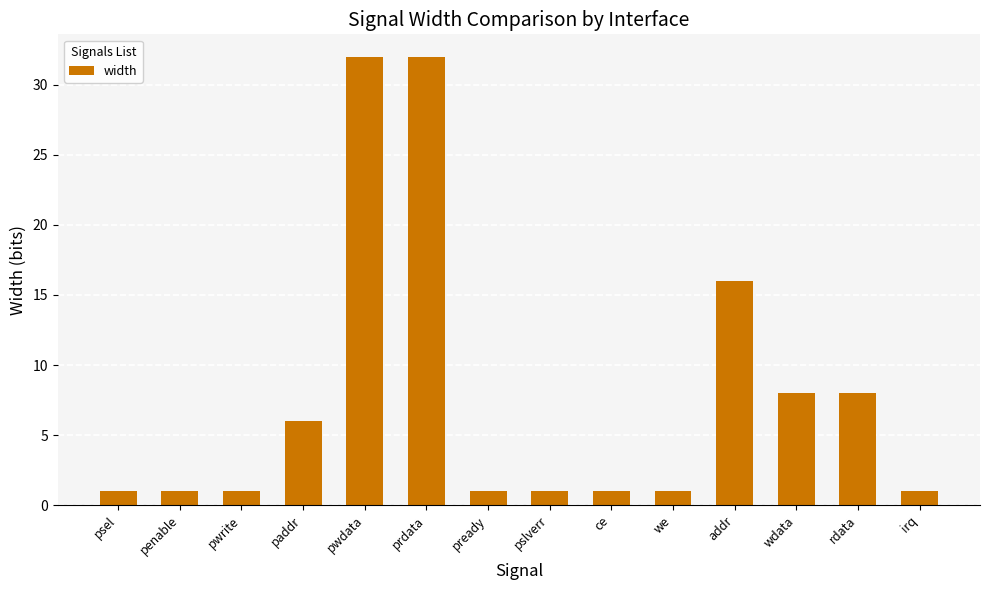

Is it true that the value at rdata is 12?

False